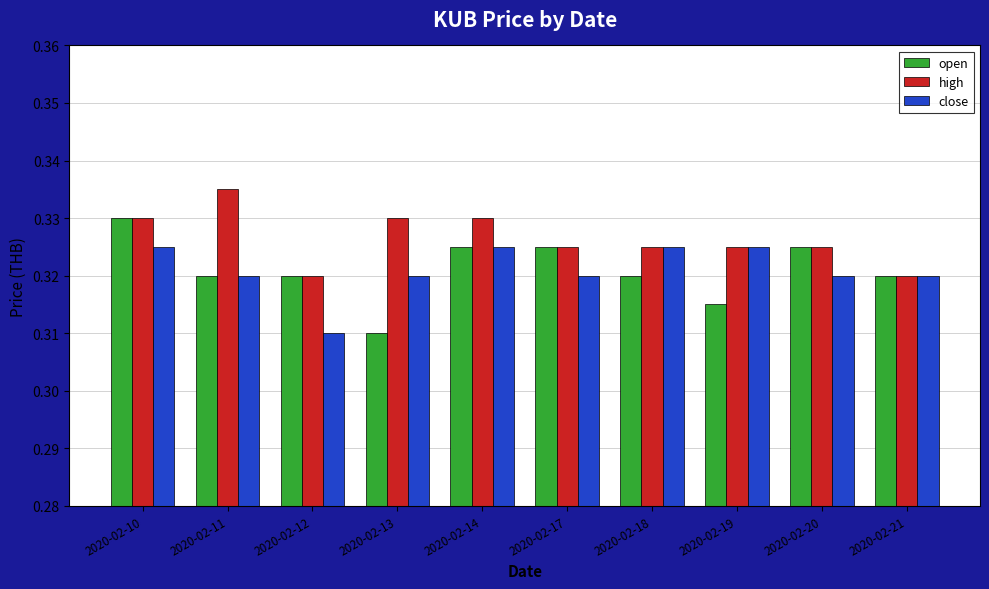

How many bars are there in each group?

3